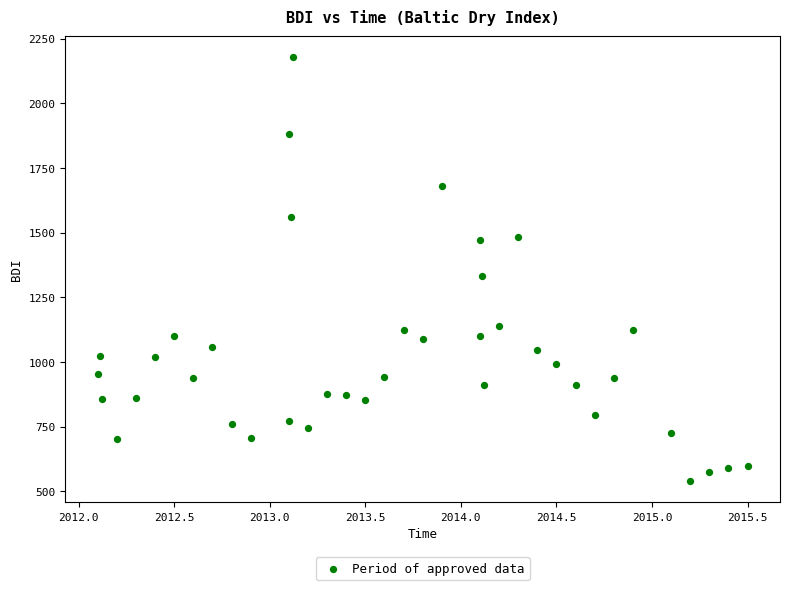

What Y value in the scatter plot is closest to 1358?

1332.2